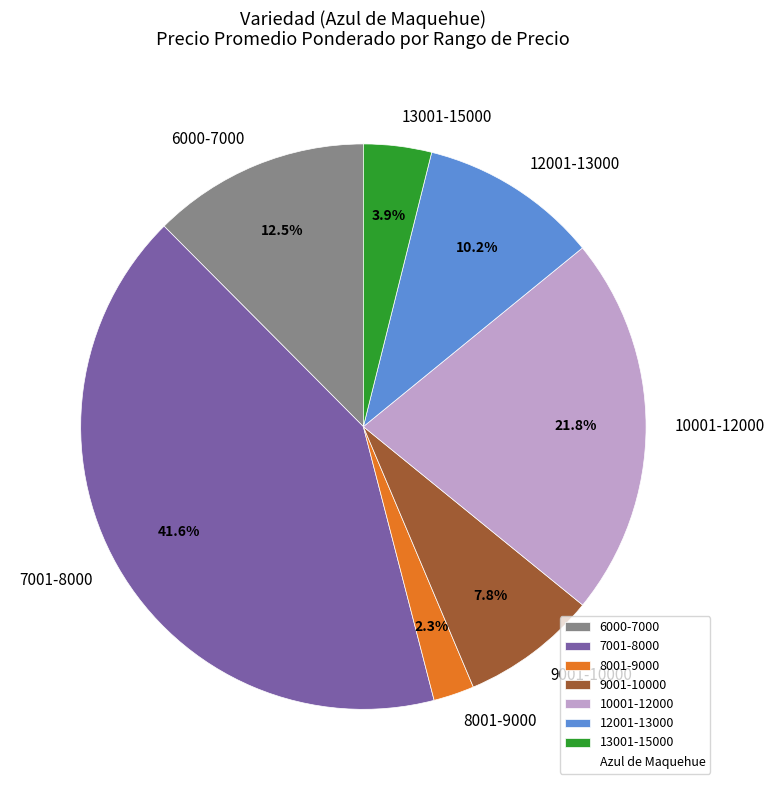

What portion of the pie excludes 9001-10000?

92.2%